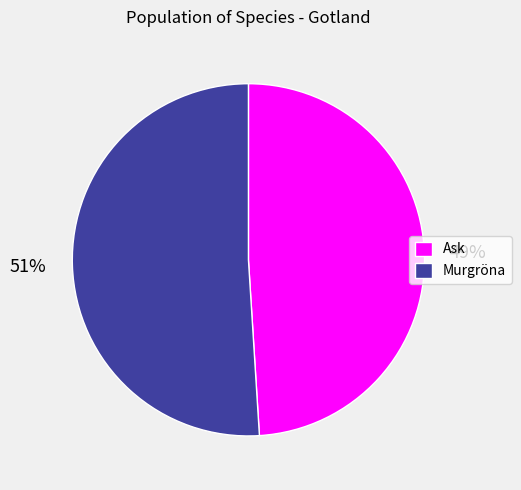

The Ask slice represents 49% of the pie. True or false?

True